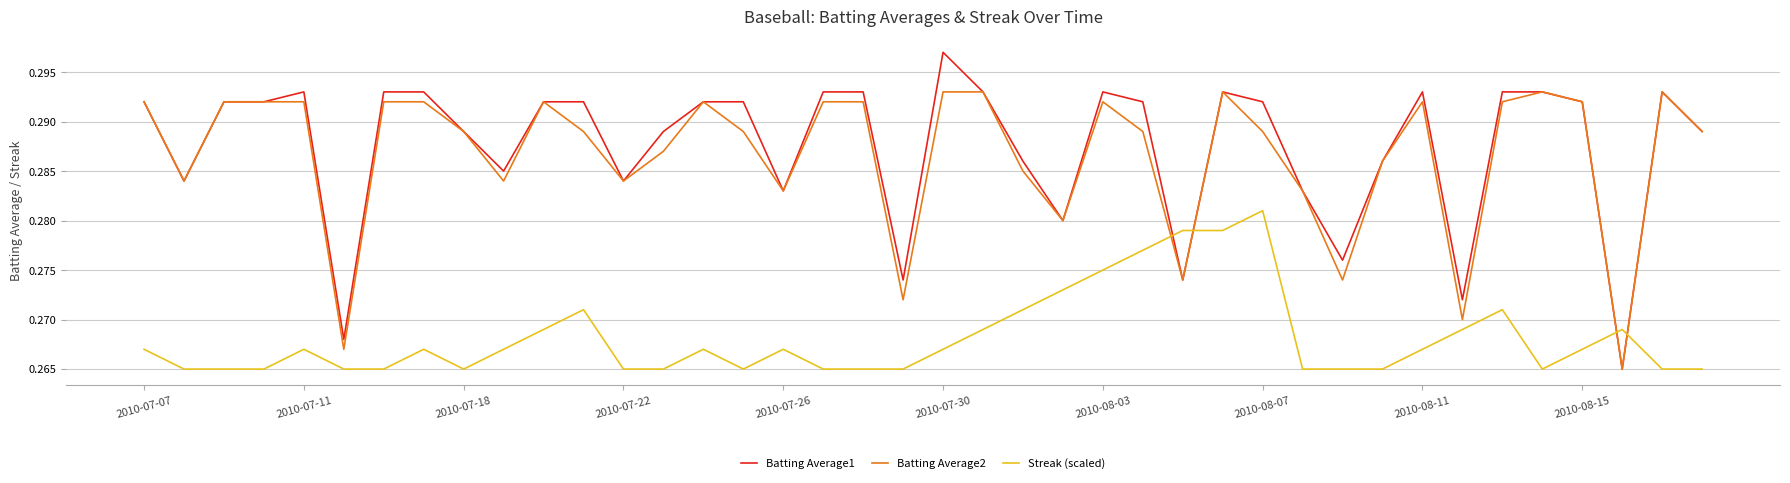

Which series has the largest range (max minus min)?

Batting Average1